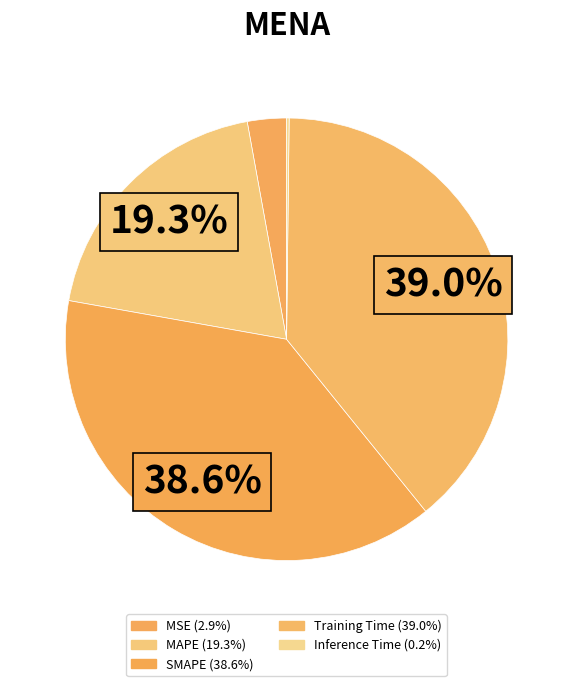

To the nearest percent, what percentage of the pie is SMAPE?

39%